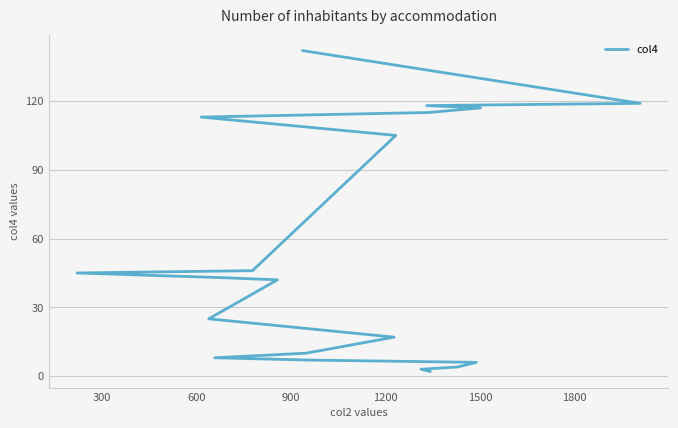

What is the difference between the second highest and minimum values?

117